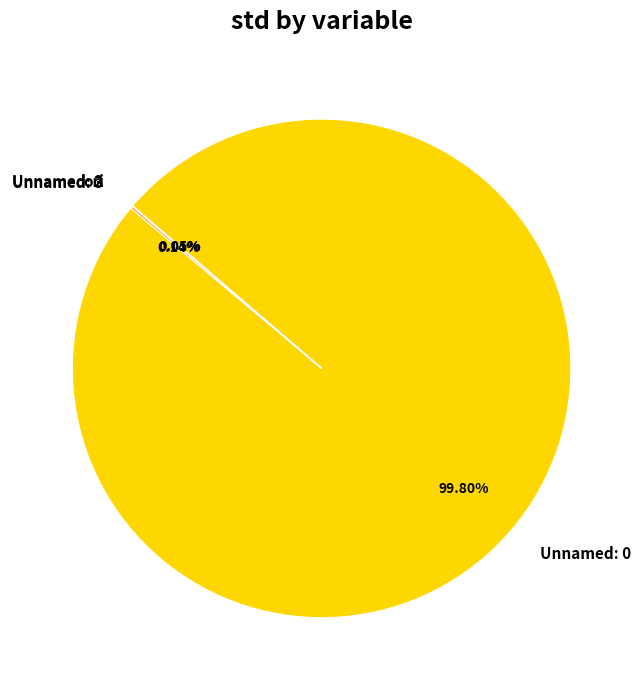

Which slice represents more than half of the pie?

Unnamed: 0